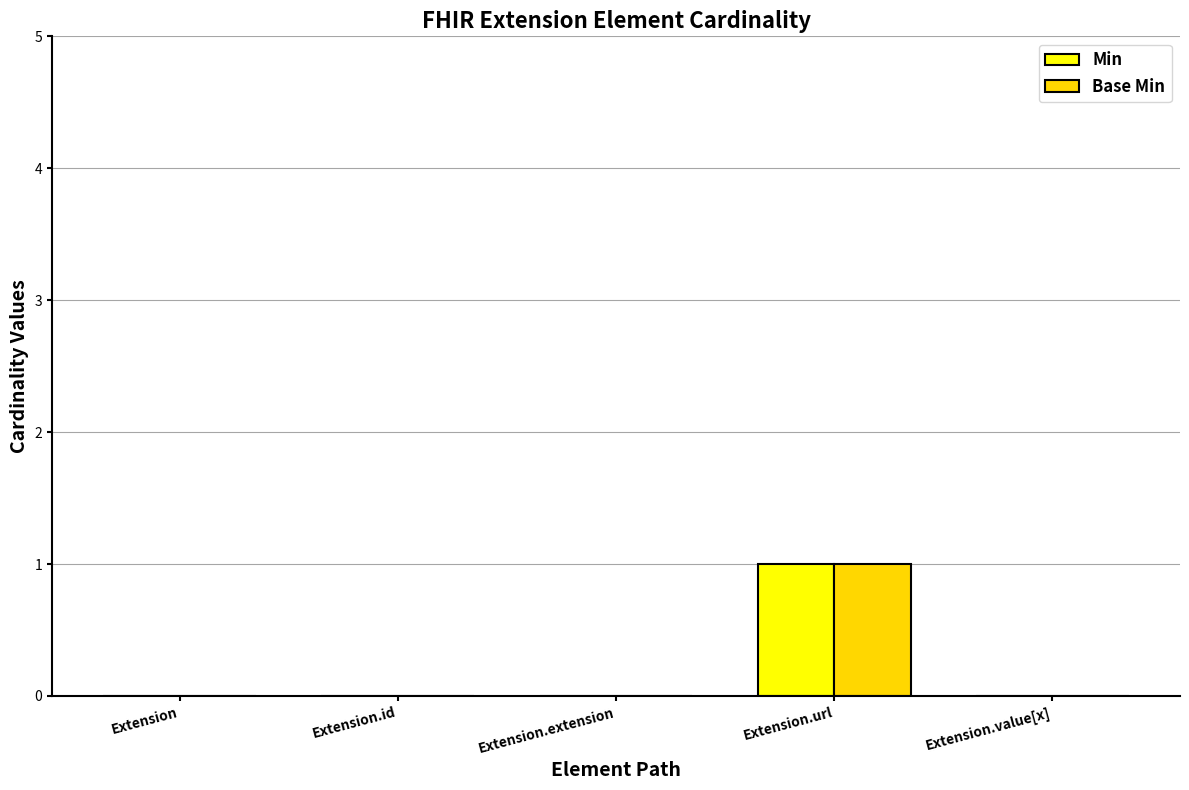

How many data points does each series have?

5